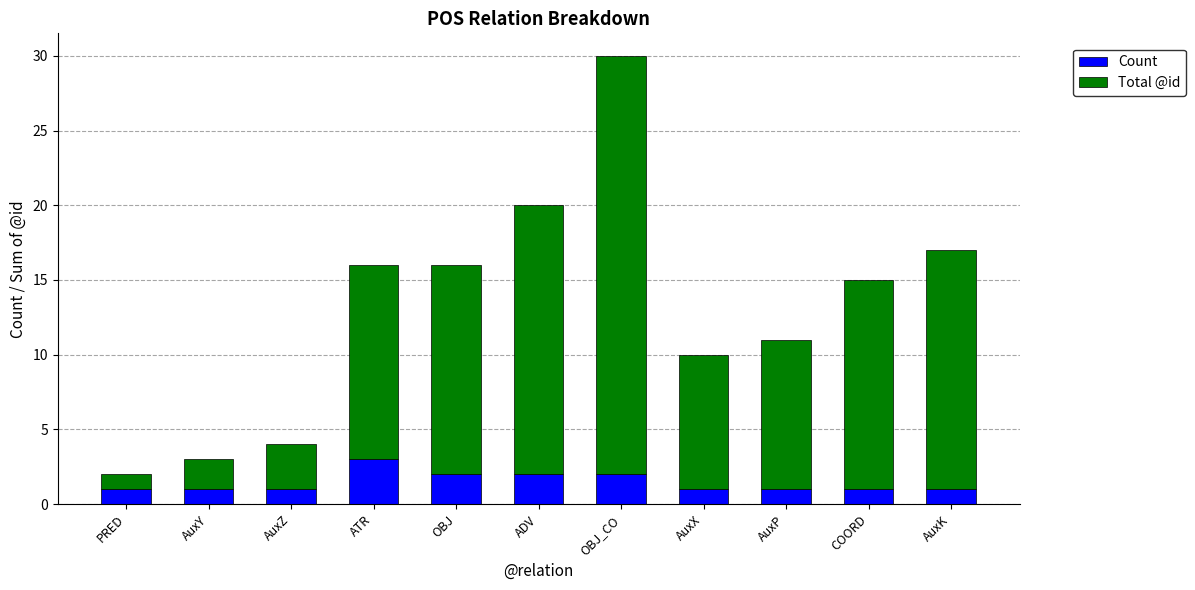

What is the highest value of the Count series?

3